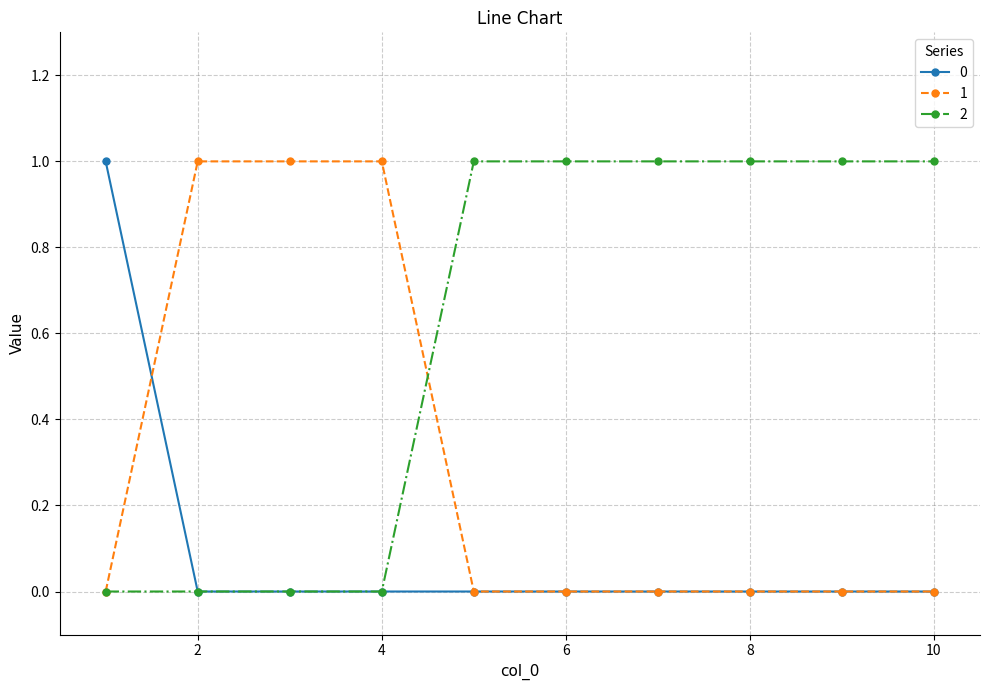

Rank the series by their average value, from highest to lowest.

2, 1, 0